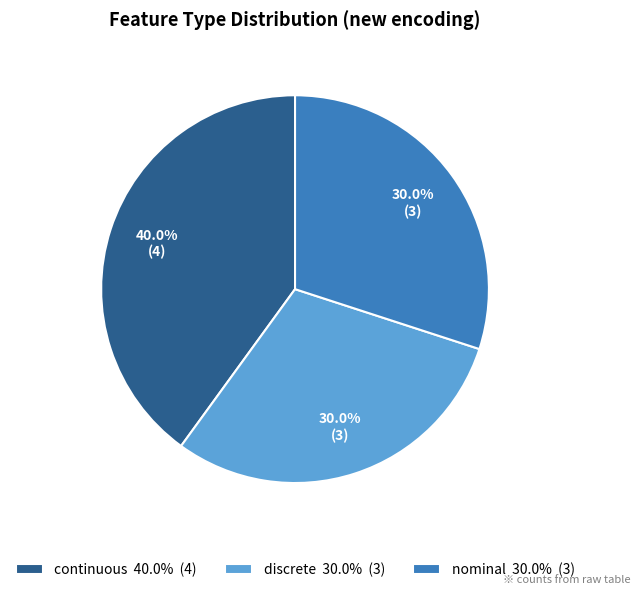

Which has a higher value, nominal 30.0% (3) or continuous 40.0% (4)?

continuous 40.0% (4)